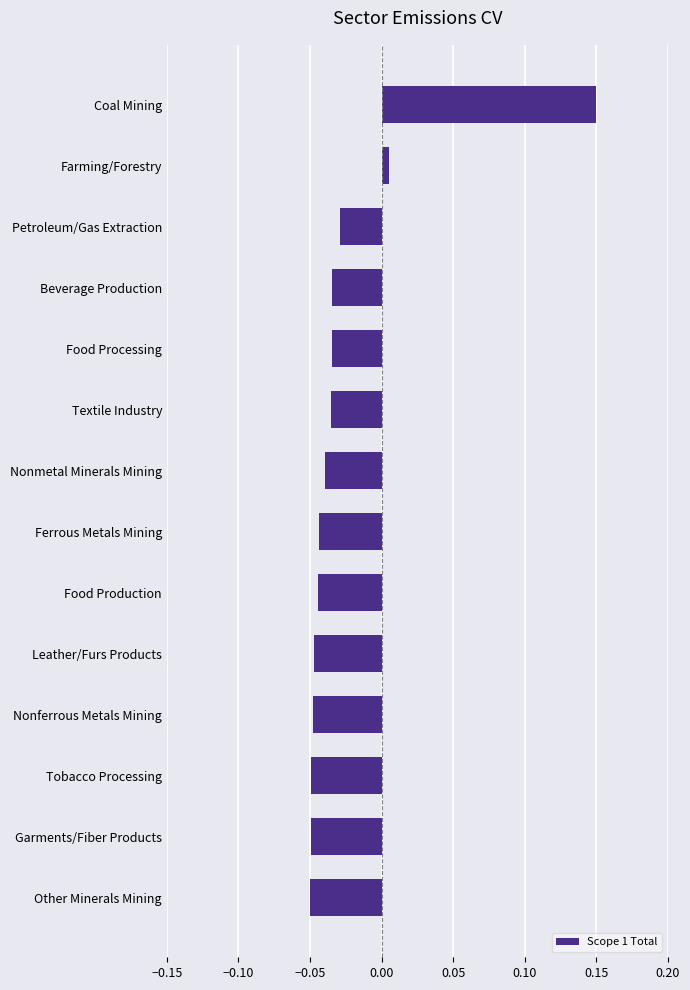

What is the sum of all values?

-0.3